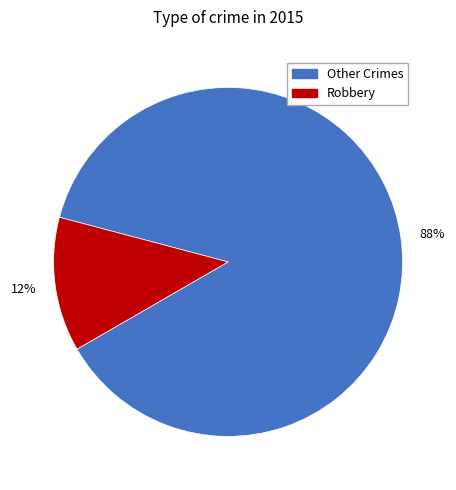

To the nearest percent, what is the combined percentage of Other Crimes and Robbery?

100%